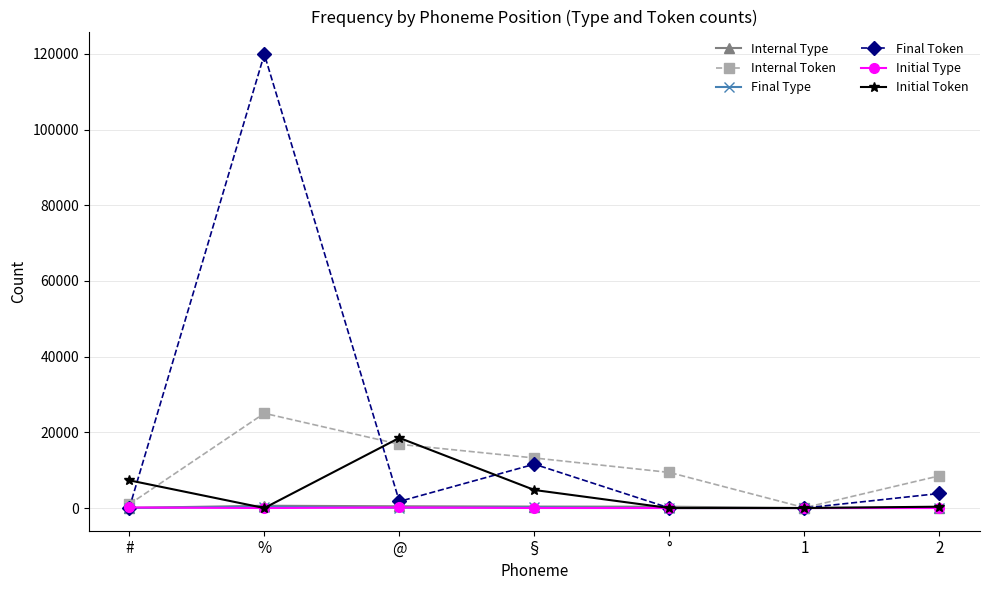

What is the label of the 3rd point from the right?

°